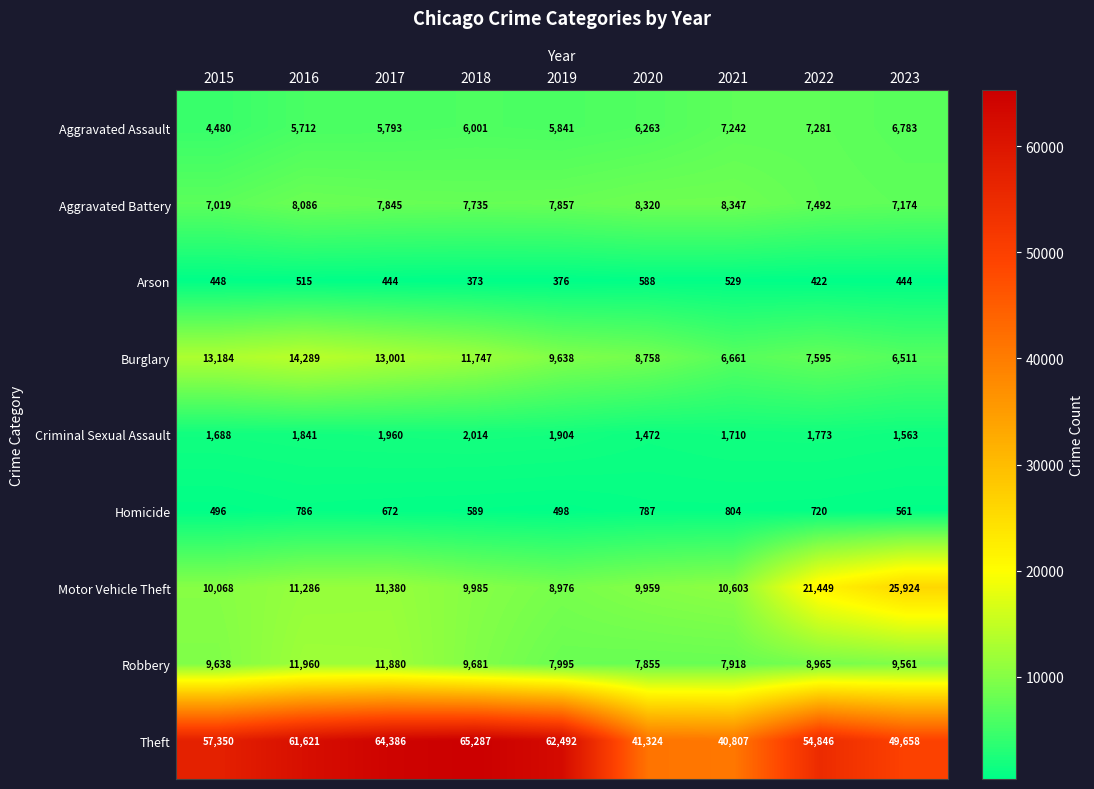

Is it true that Burglary equals 13184 at 2015?

True